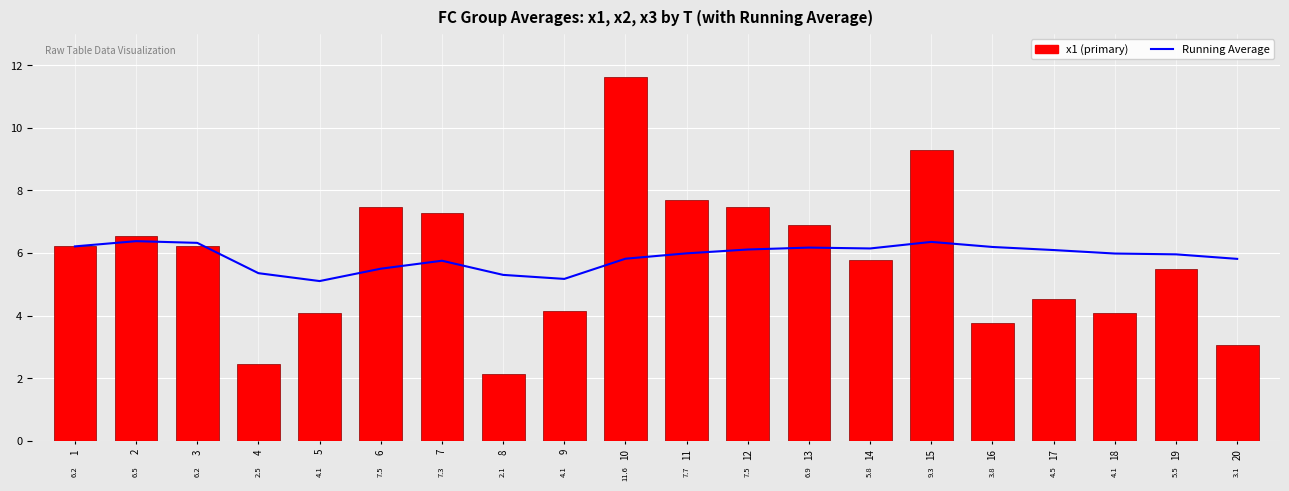

Between 16 and 9, which is larger?

16